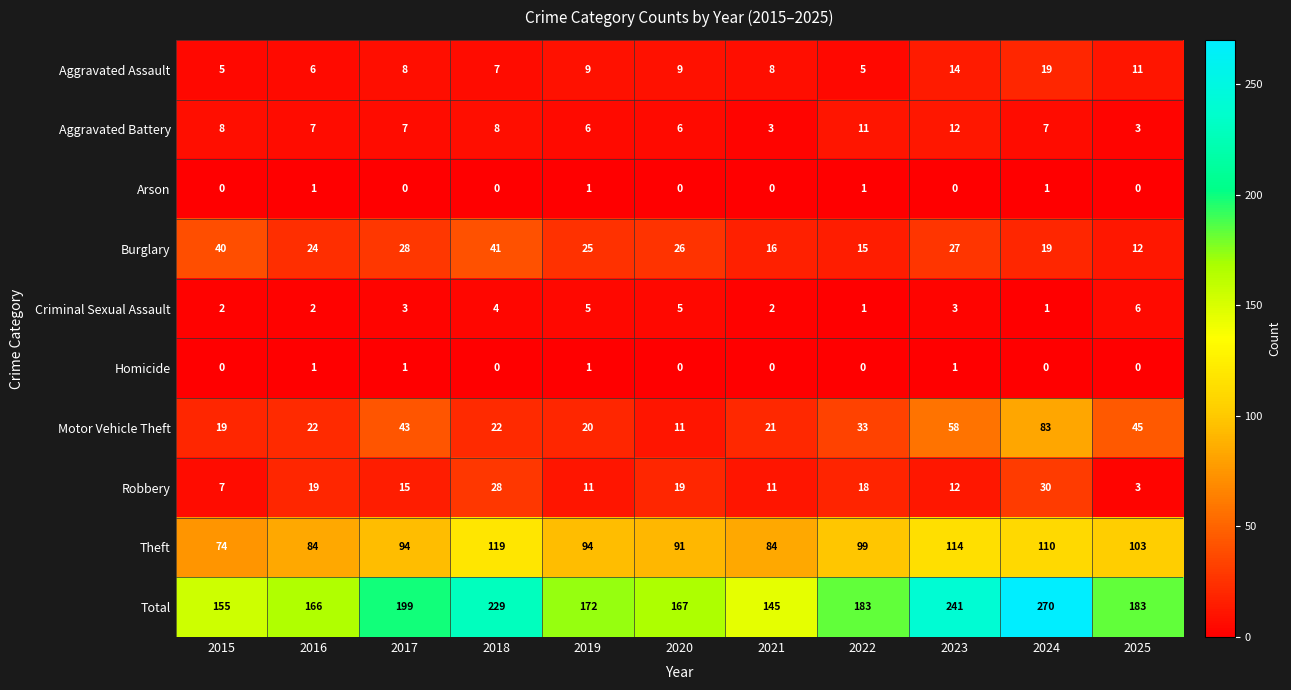

What is the spread (max minus min) of values at 2018?

229